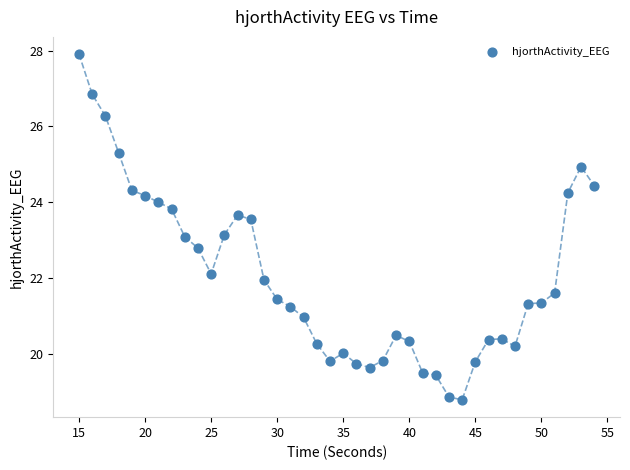

What is the range of Y values (max minus min)?

9.1